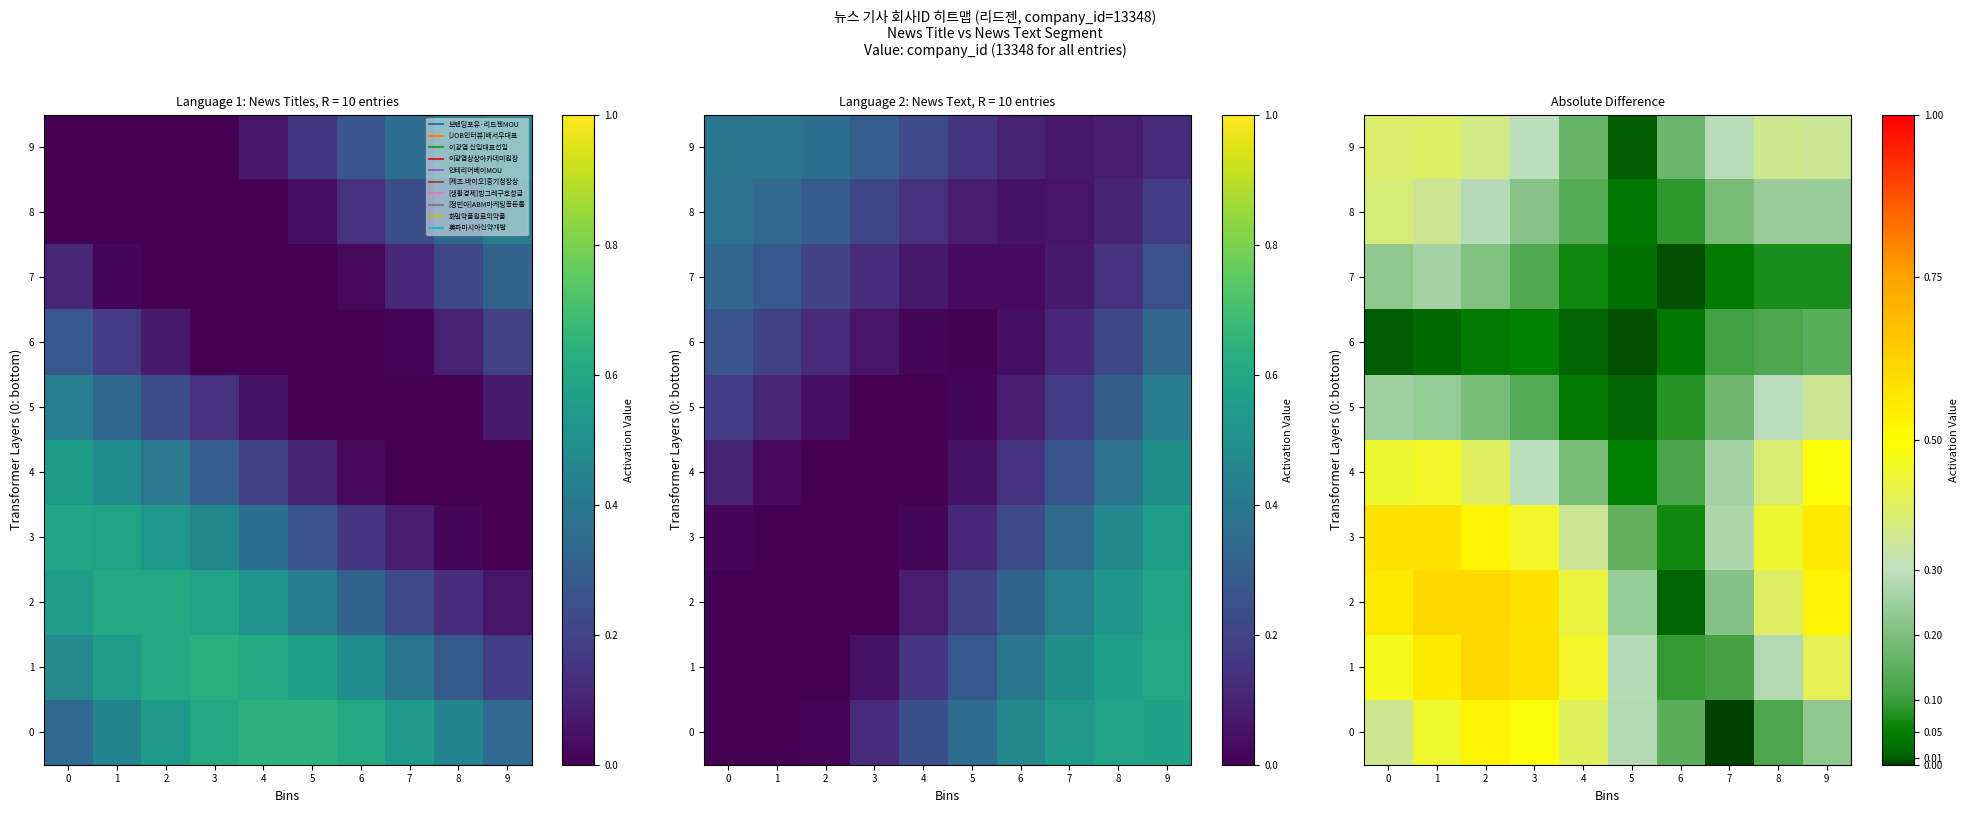

Which has a higher value, 7 or 4?

4